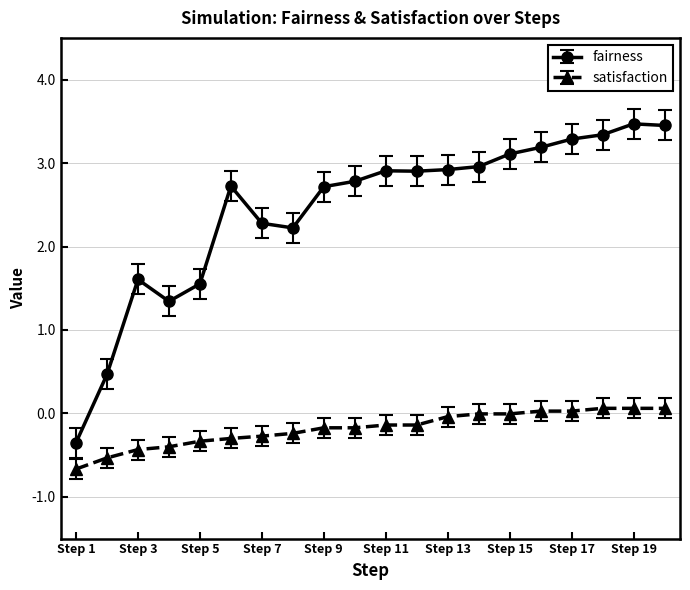

How many lines are shown in the chart?

2